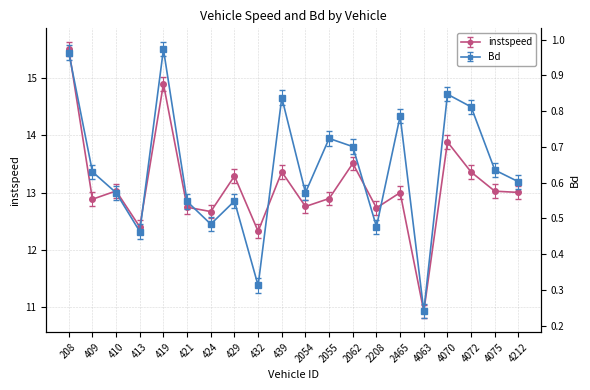

At which label is instspeed closest to 13?

2465.0